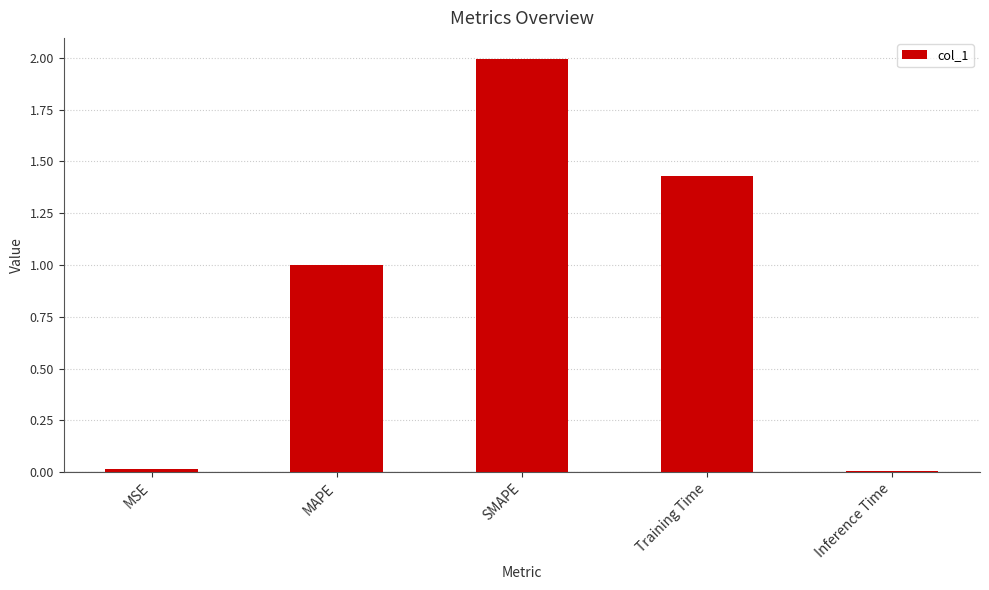

Which has a higher value, MSE or MAPE?

MAPE